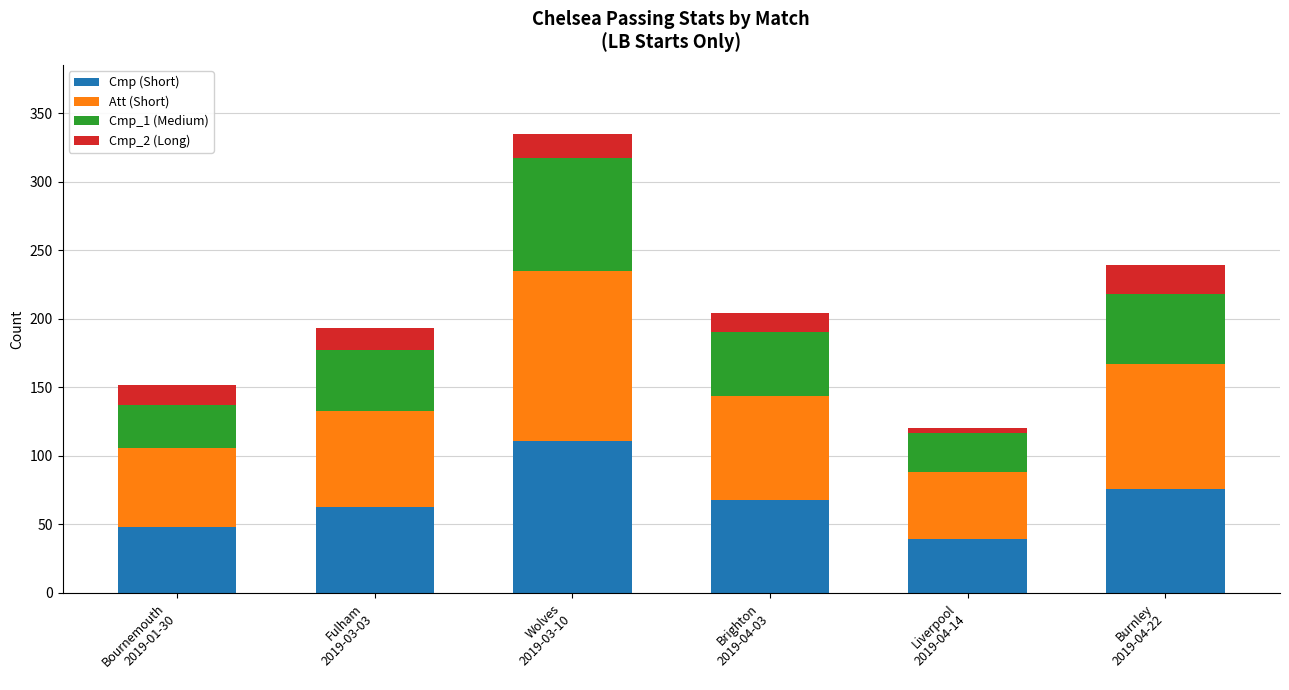

What is the sum of all Cmp (Short) values?

405